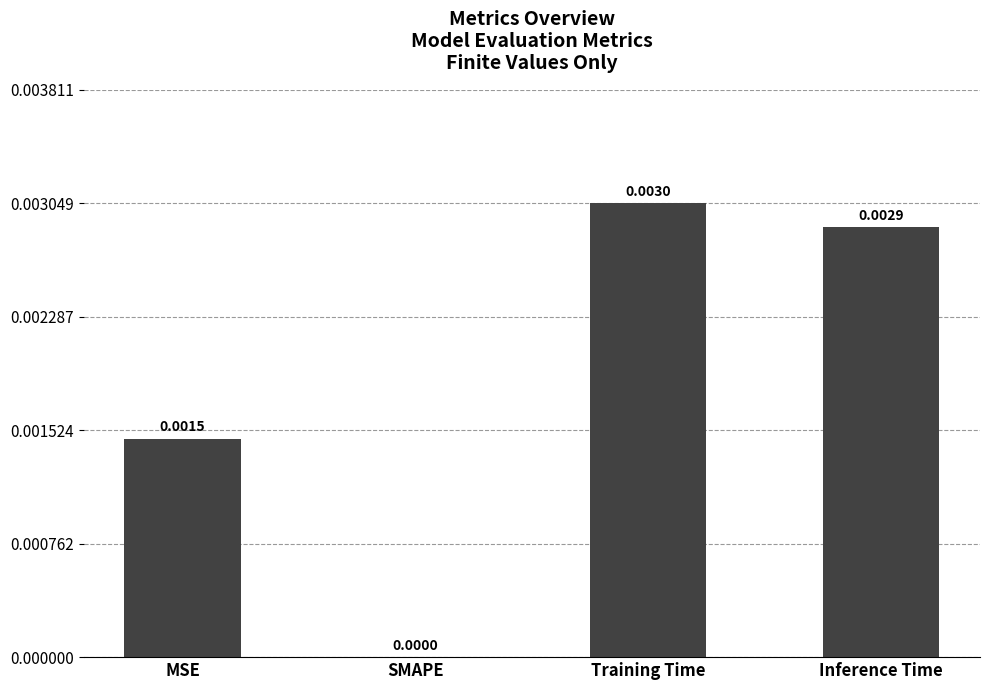

Which category has the highest value across all series?

Training Time